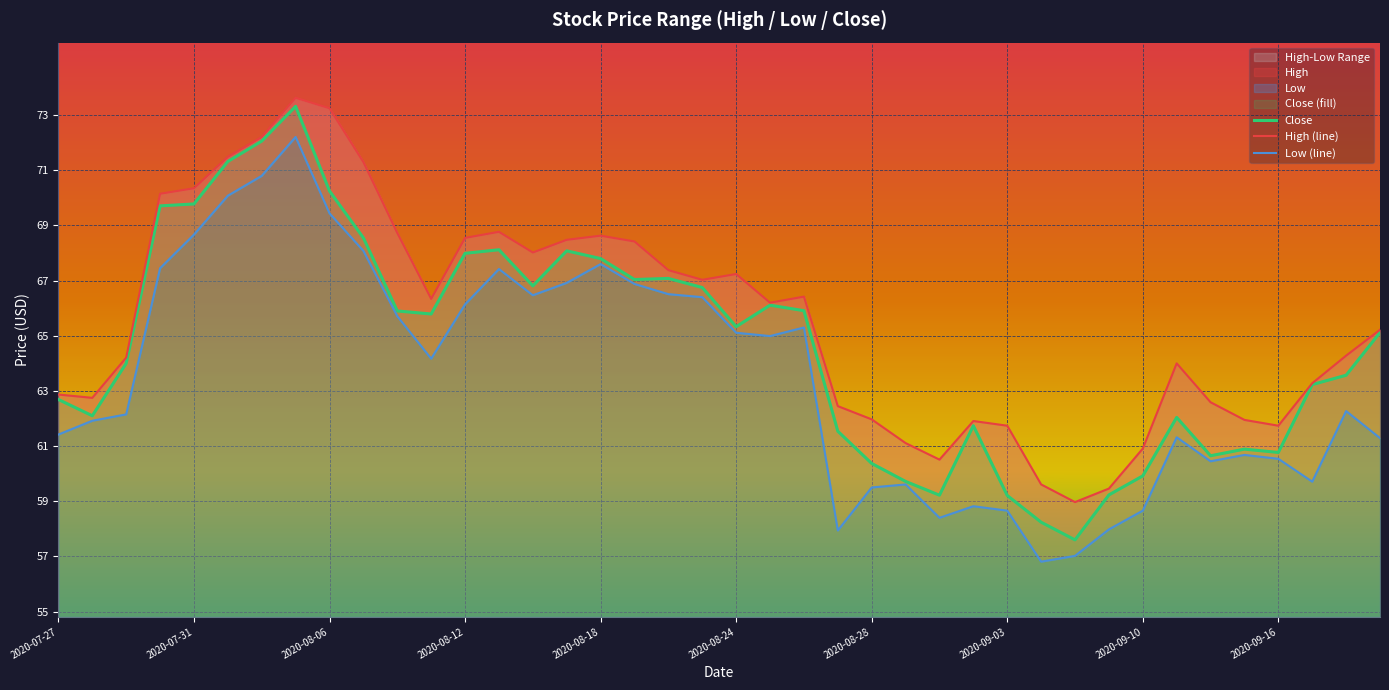

How many data points does each series have?

40